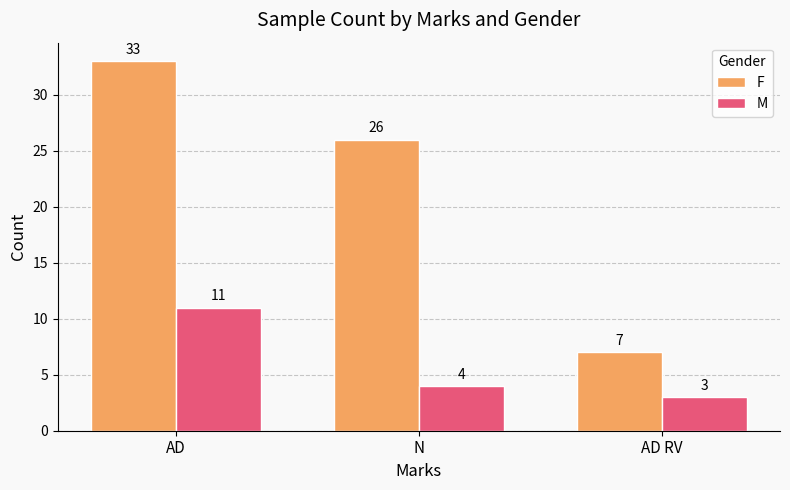

At AD, list the series in order from largest to smallest.

F, M